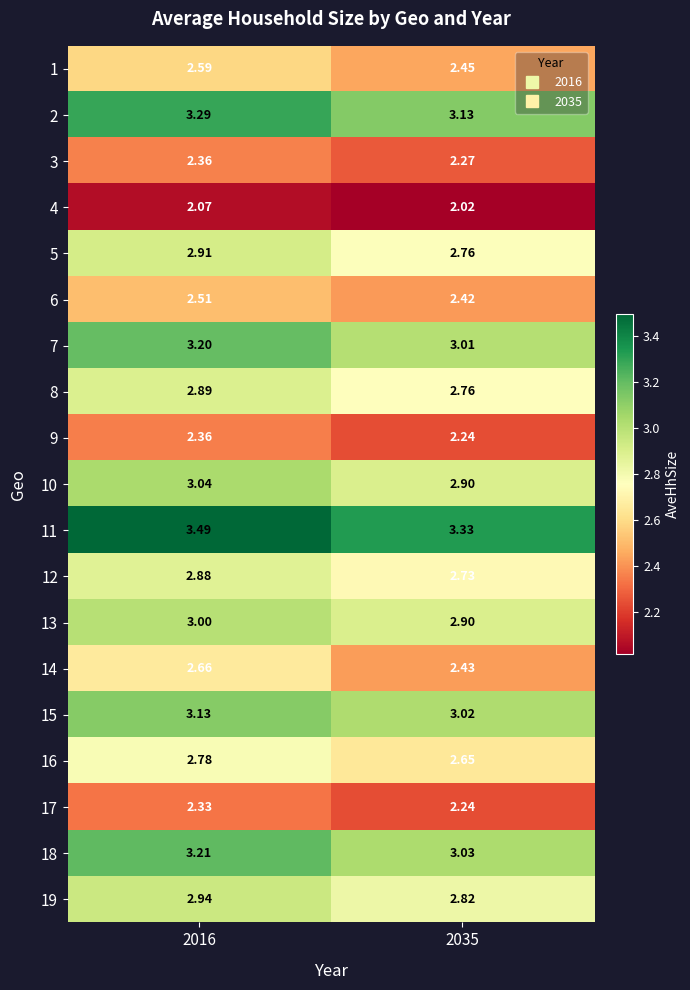

Is the value of 18 at 2035 greater than the value of 2 at 2016?

No